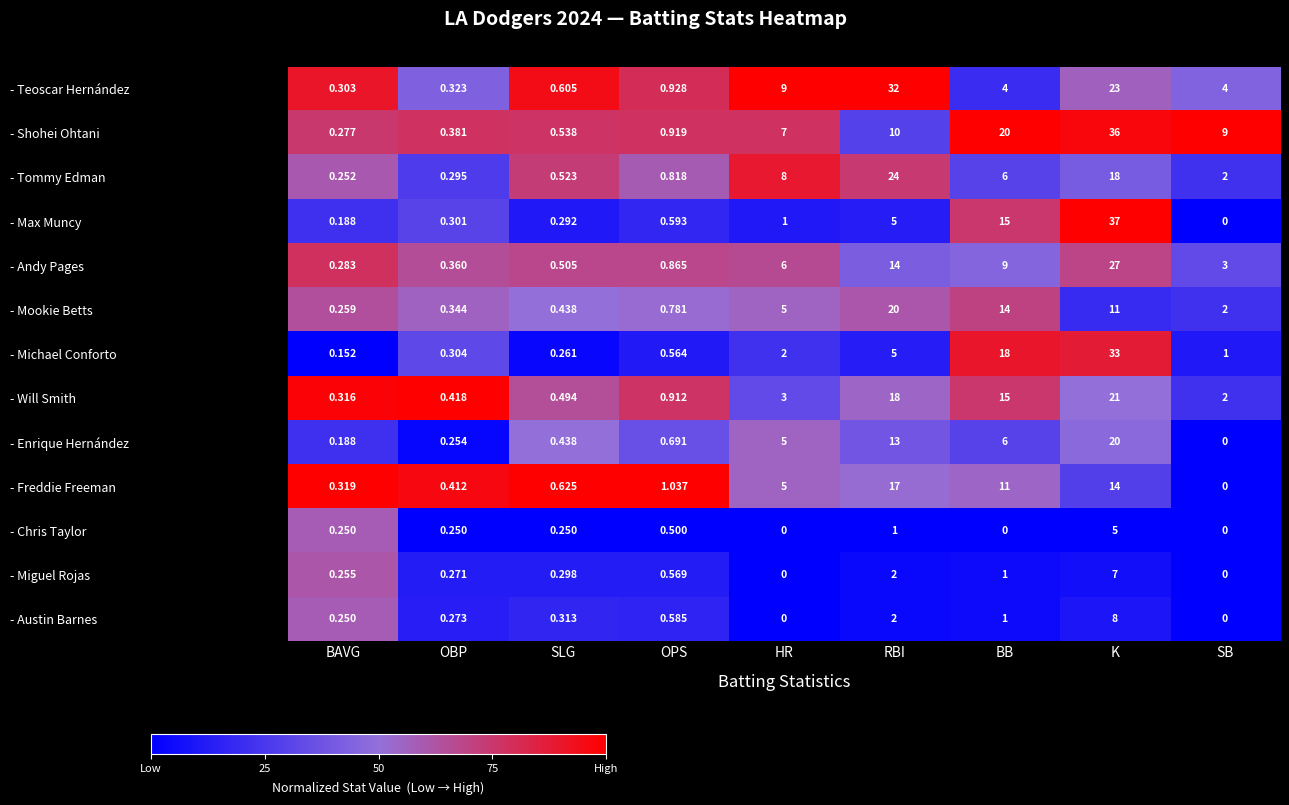

List the labels in order of - Andy Pages value, largest first.

K, RBI, BB, HR, SB, OPS, SLG, OBP, BAVG